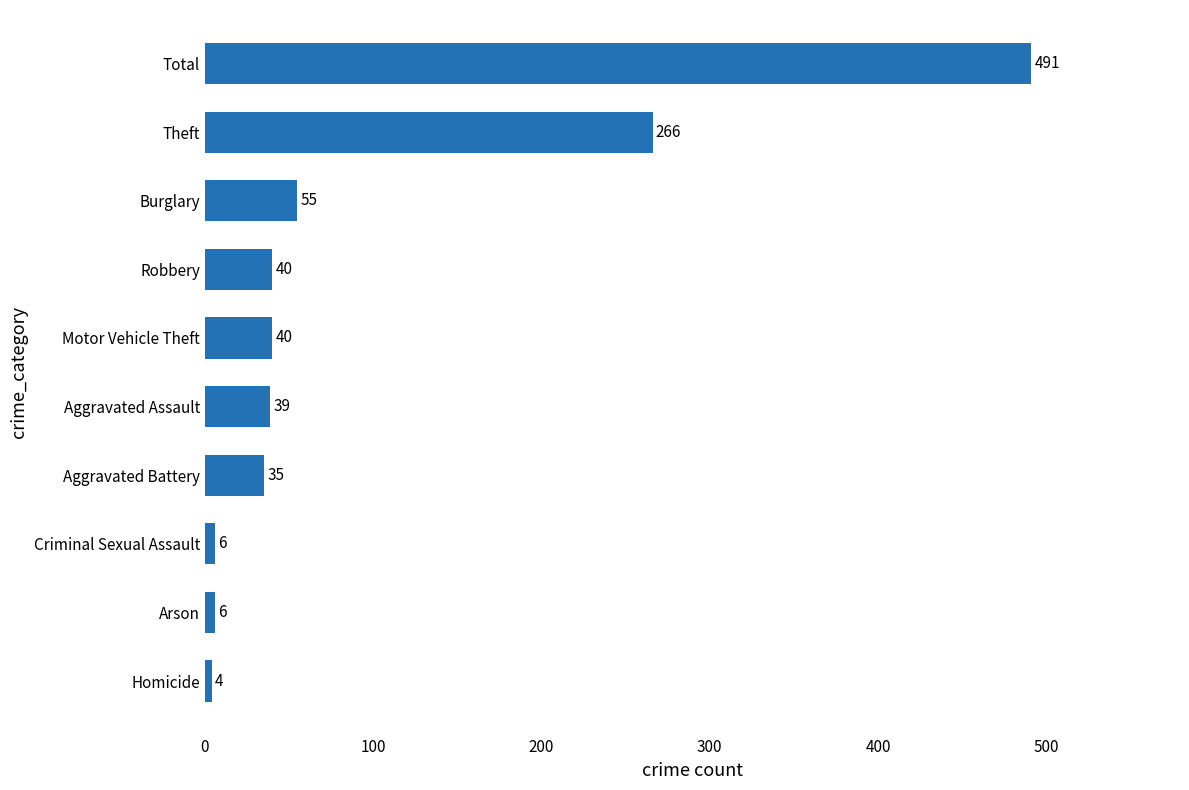

The value at Theft is 266. True or false?

True